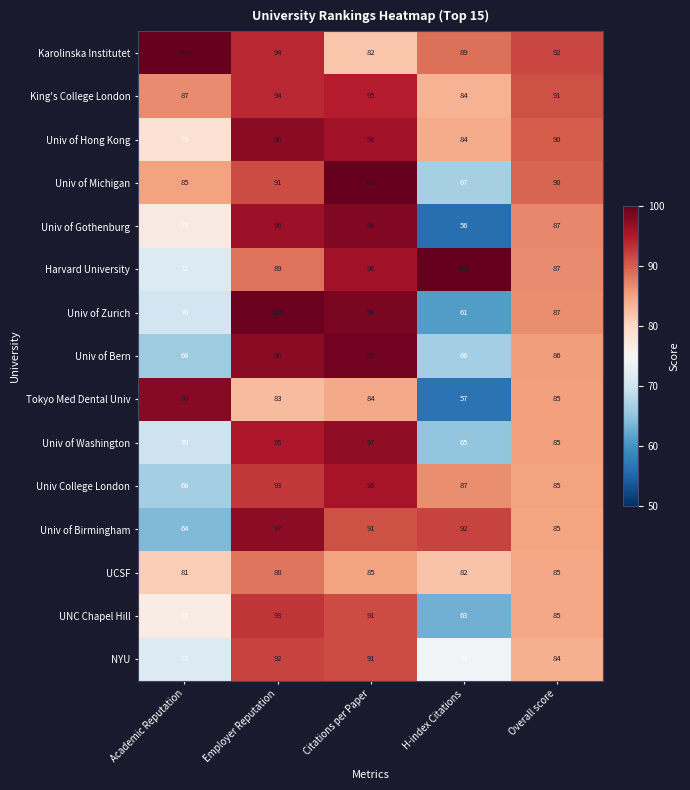

What is the difference between the highest and lowest values at Citations per Paper?

18